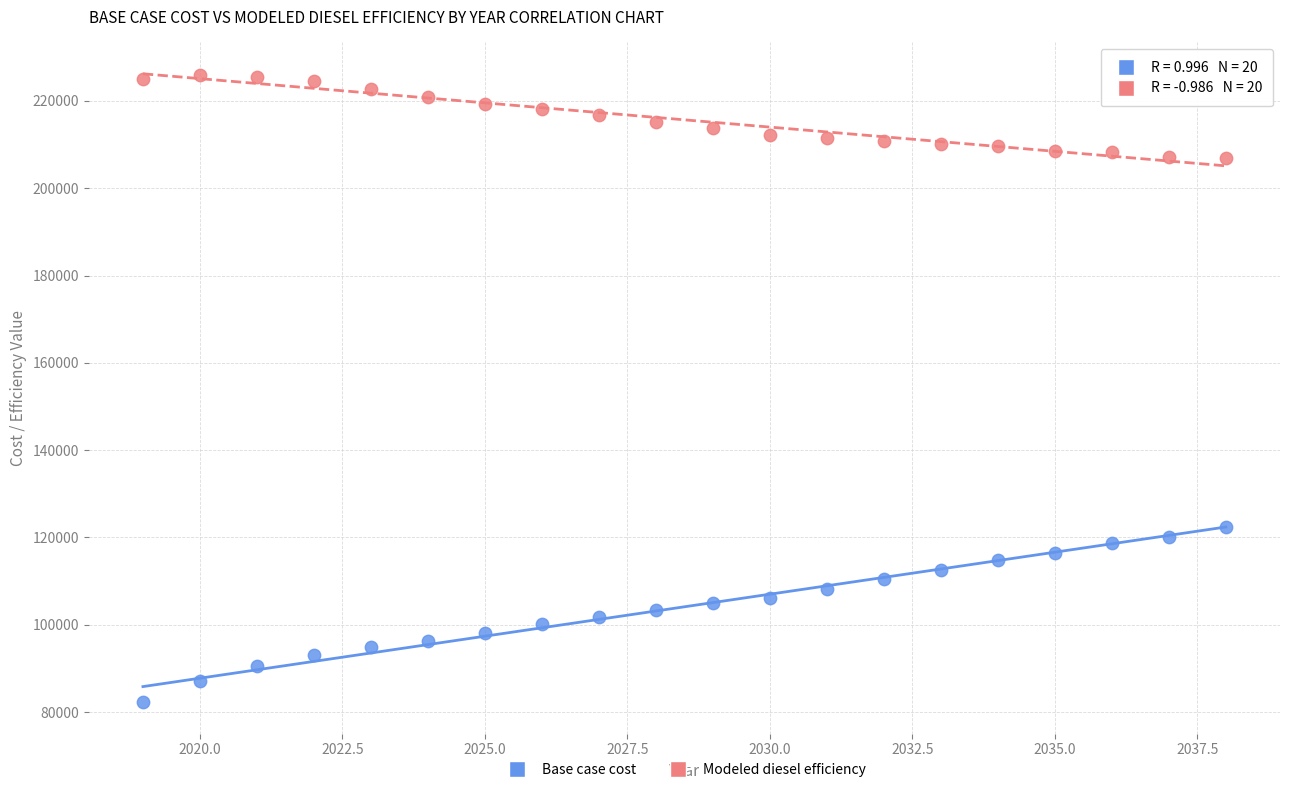

Which series has the largest Y range (max minus min)?

Base case cost